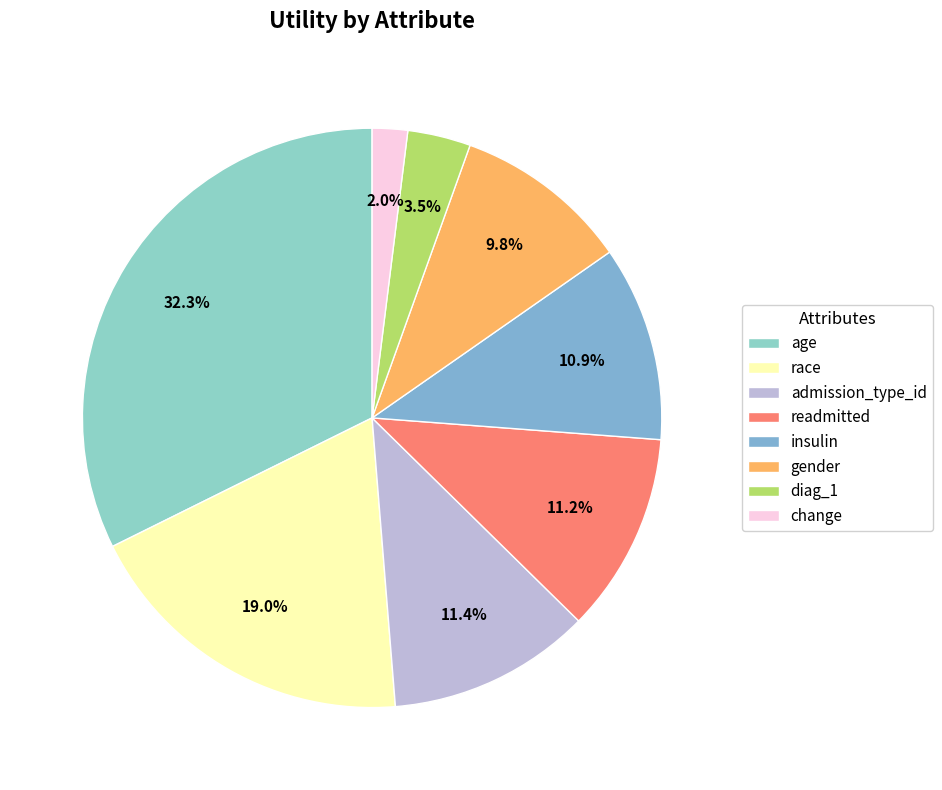

To the nearest percent, what portion does race represent?

19%